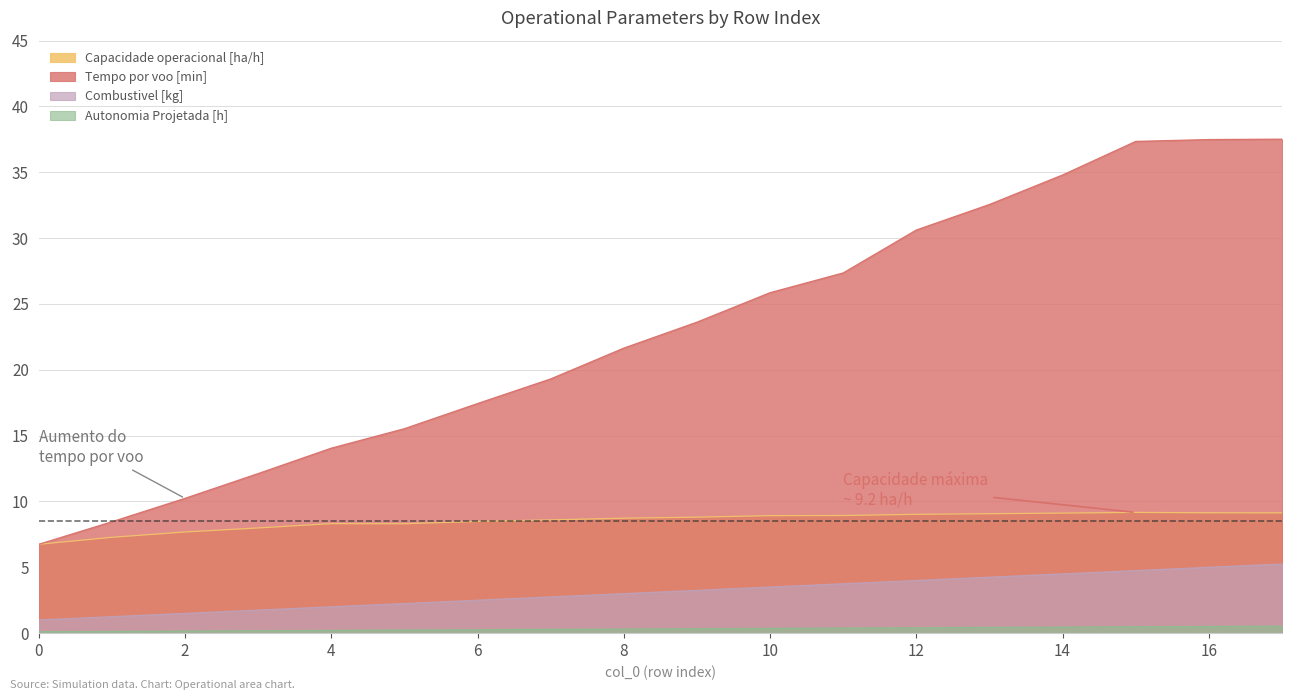

How many data points in Capacidade operacional [ha/h] are above 8?

14